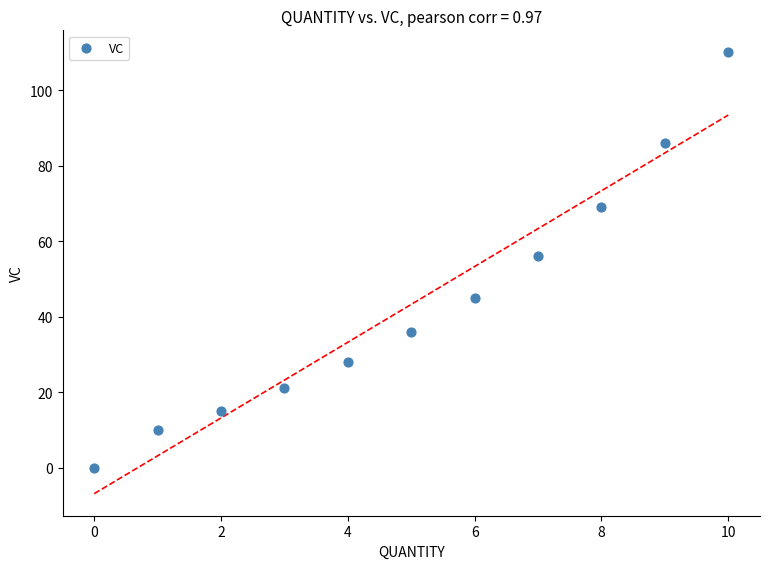

What is the average Y value?

43